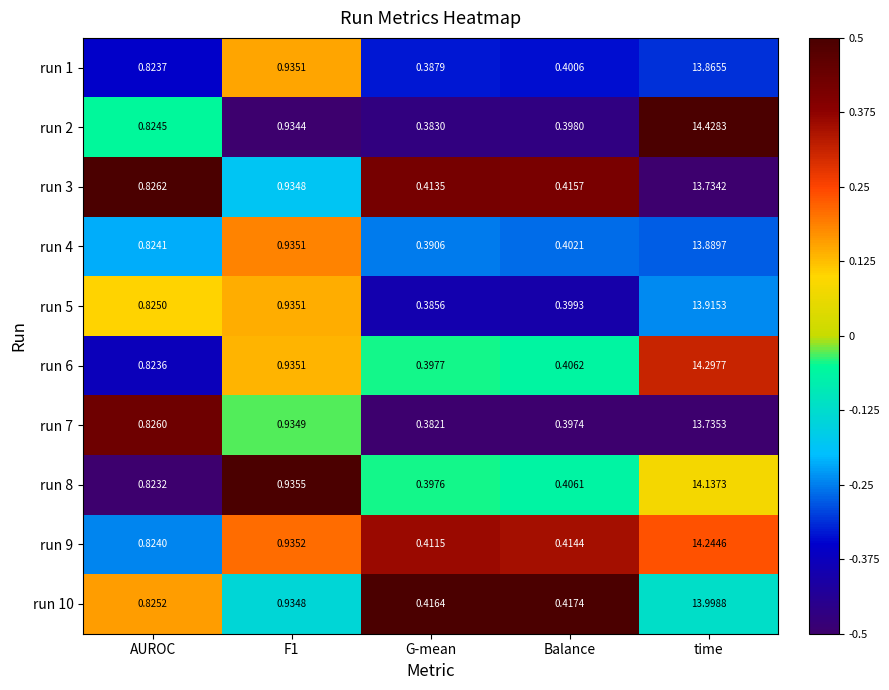

Count the number of data series in this chart.

10